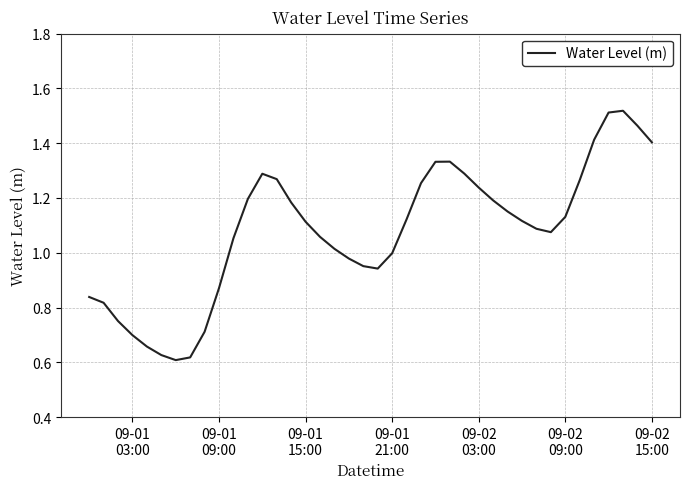

Does the chart have visible grid lines?

Yes